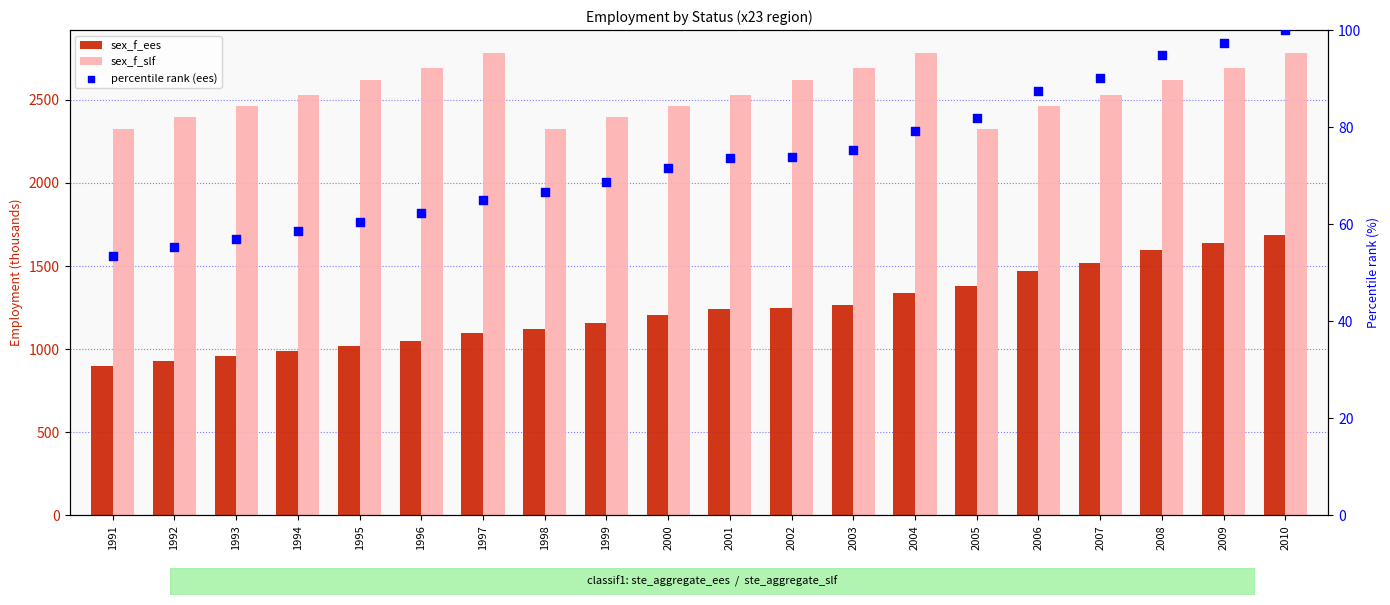

Is the value of sex_f_ees at 1996 greater than the value of percentile rank (ees) at 1998?

Yes